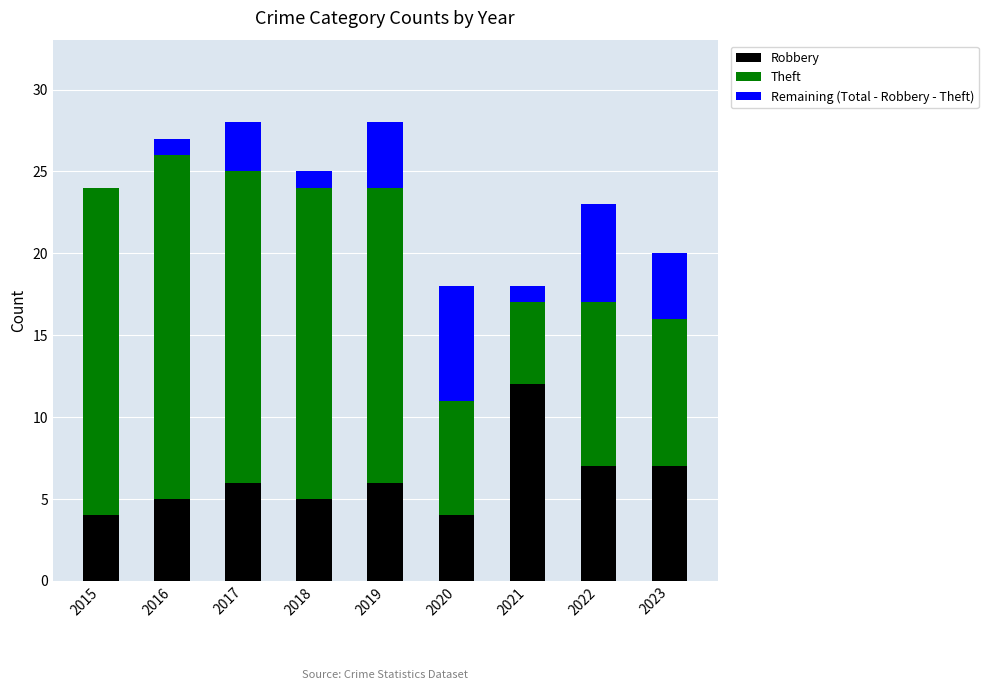

The Robbery series shows 5 at 2018. True or false?

True